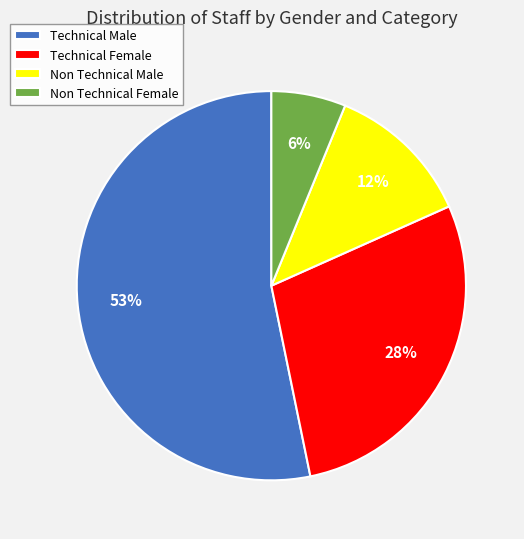

How many segments does this pie chart have?

4